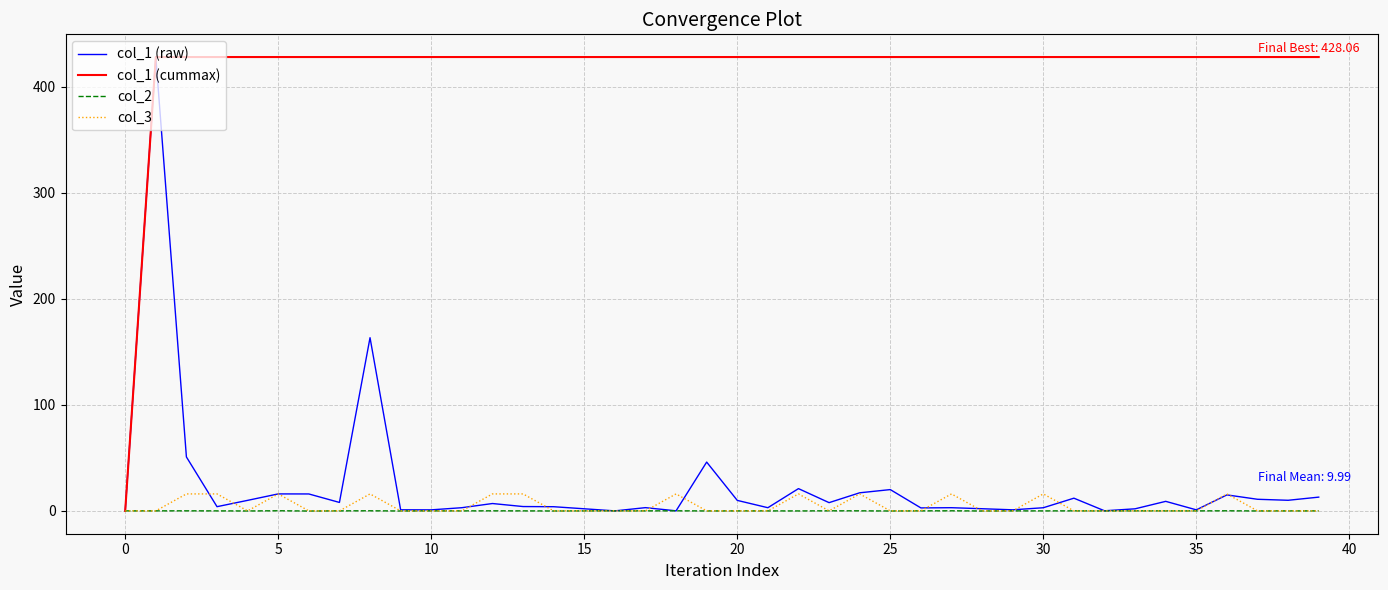

What is the greatest value displayed?

428.1